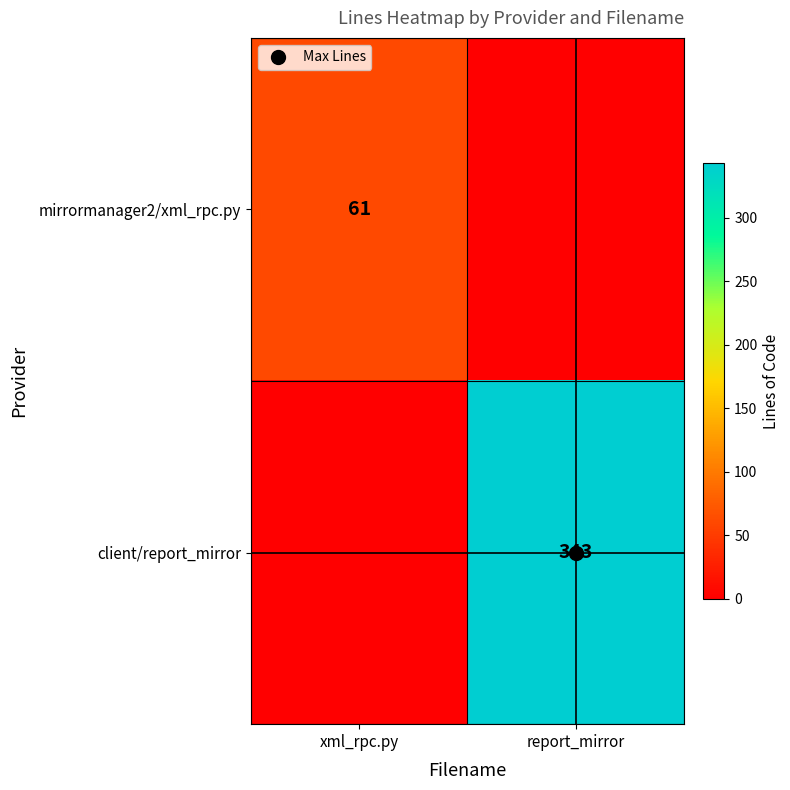

How many values in the mirrormanager2/xml_rpc.py series are below 61?

1